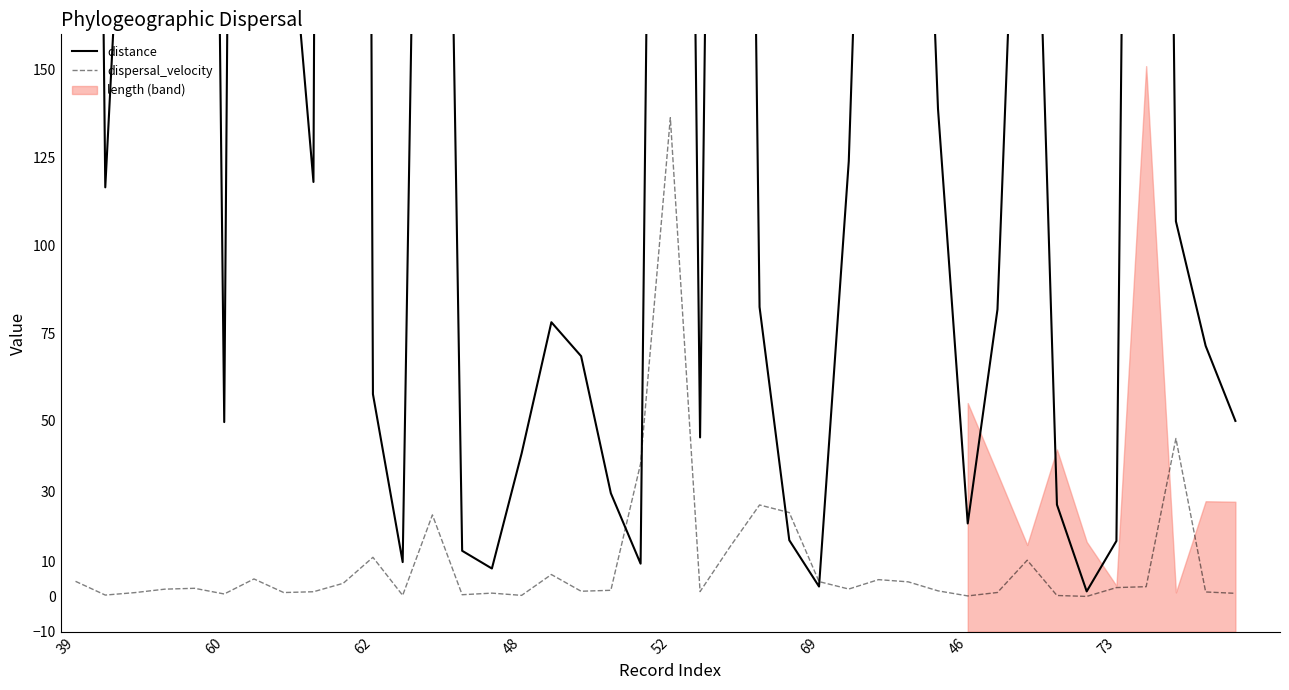

Where do dispersal_velocity and distance first cross each other?

18 and 19